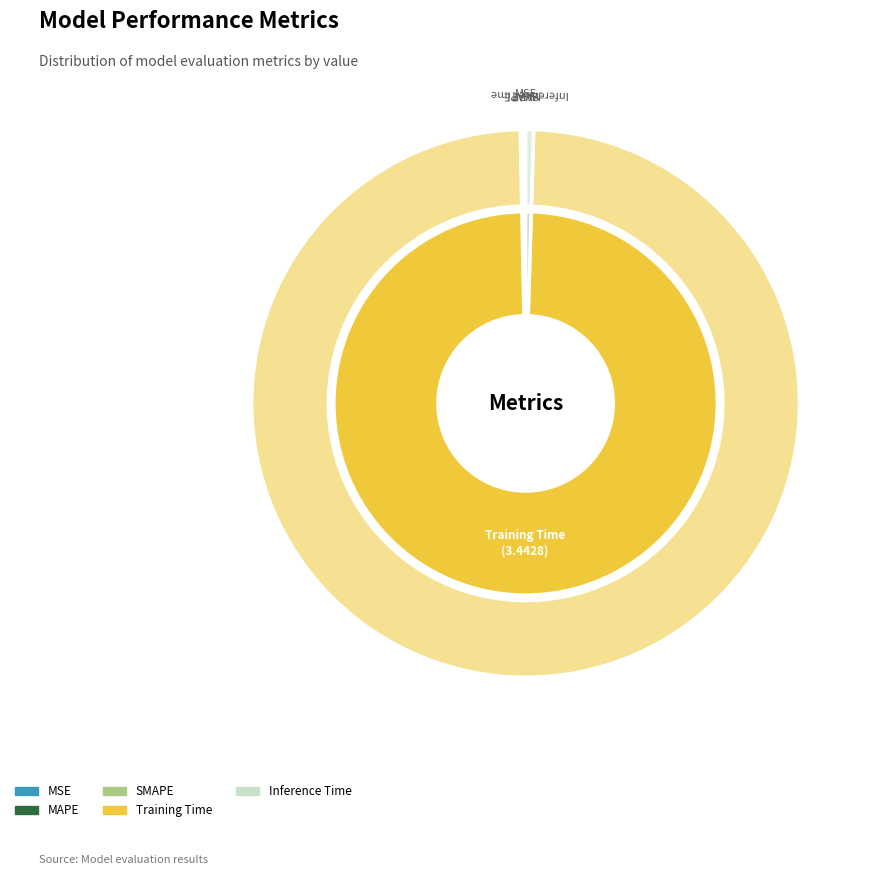

Between SMAPE and Training Time, which is larger?

Training Time